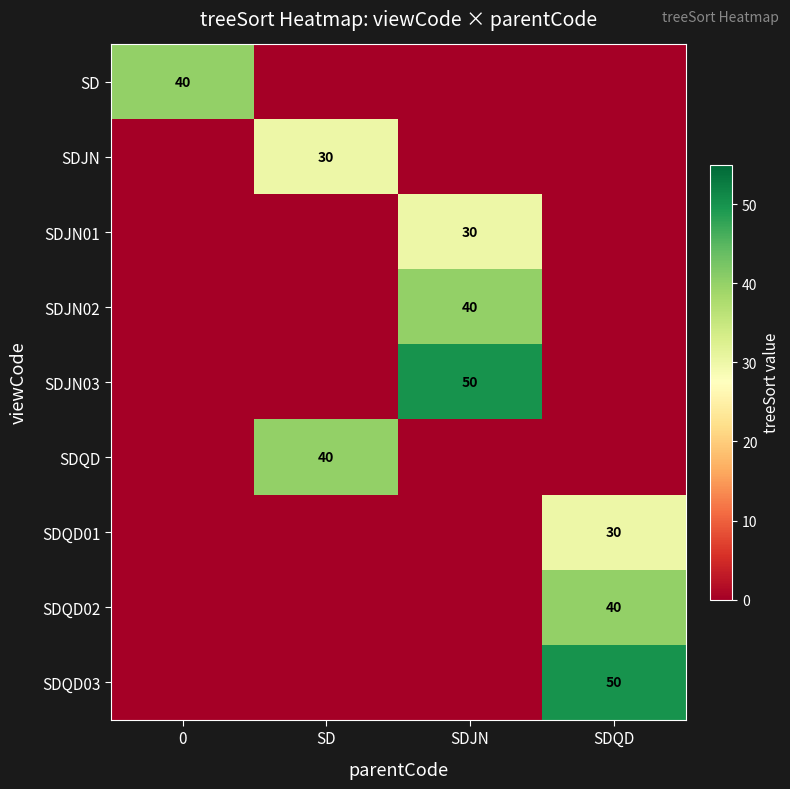

List the series in order of their peak value, highest first.

SDJN03, SDQD03, SD, SDJN02, SDQD, SDQD02, SDJN, SDJN01, SDQD01